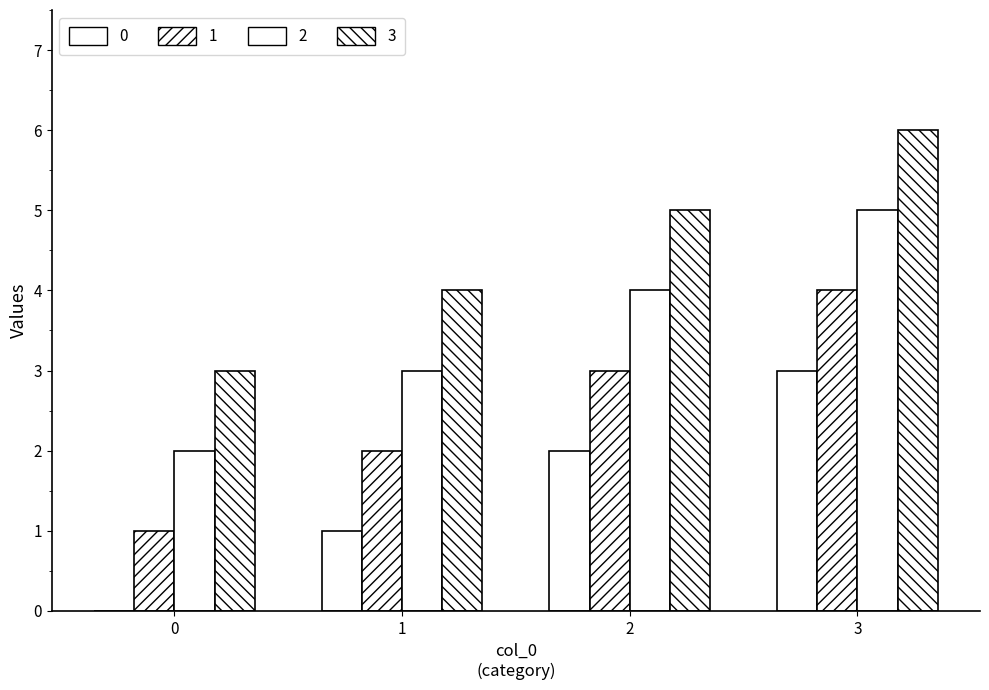

Reading right to left, extract all data points from this chart.

0: 3=3	2=2	1=1	0=0
1: 3=4	2=3	1=2	0=1
2: 3=5	2=4	1=3	0=2
3: 3=6	2=5	1=4	0=3